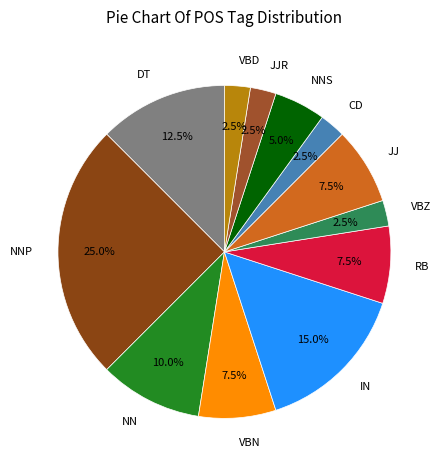

What is the largest slice in the pie chart?

NNP